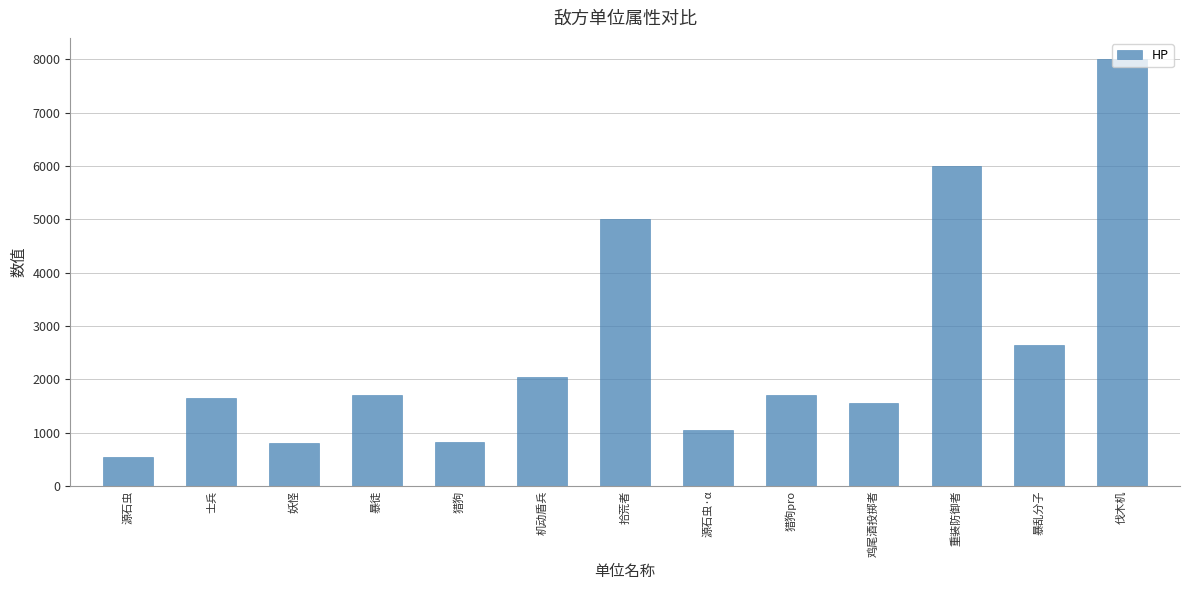

What is the difference between the values at 猎狗 and 源石虫?

270